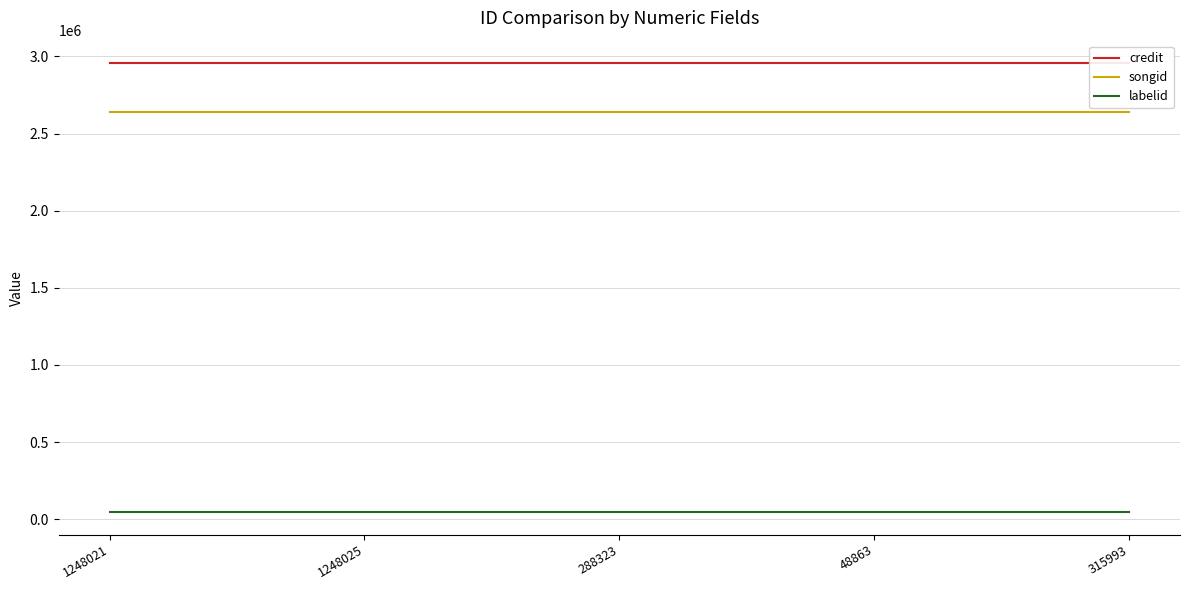

True or false: labelid and songid cross at least once.

False